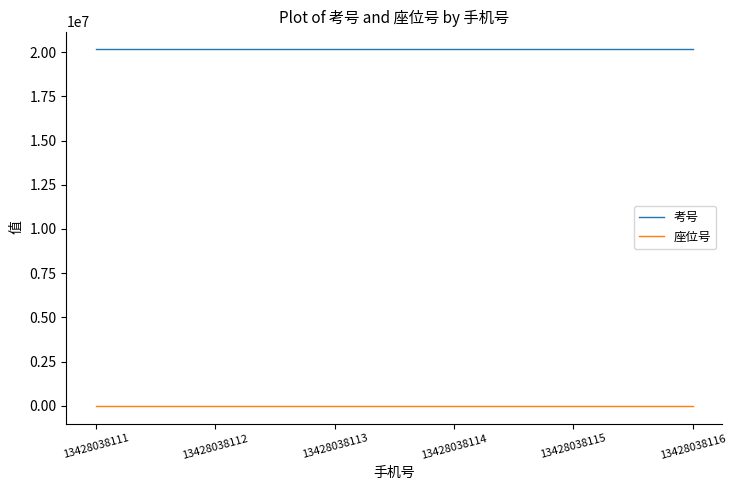

The value of 考号 at 13428038112 is 10826318. True or false?

False